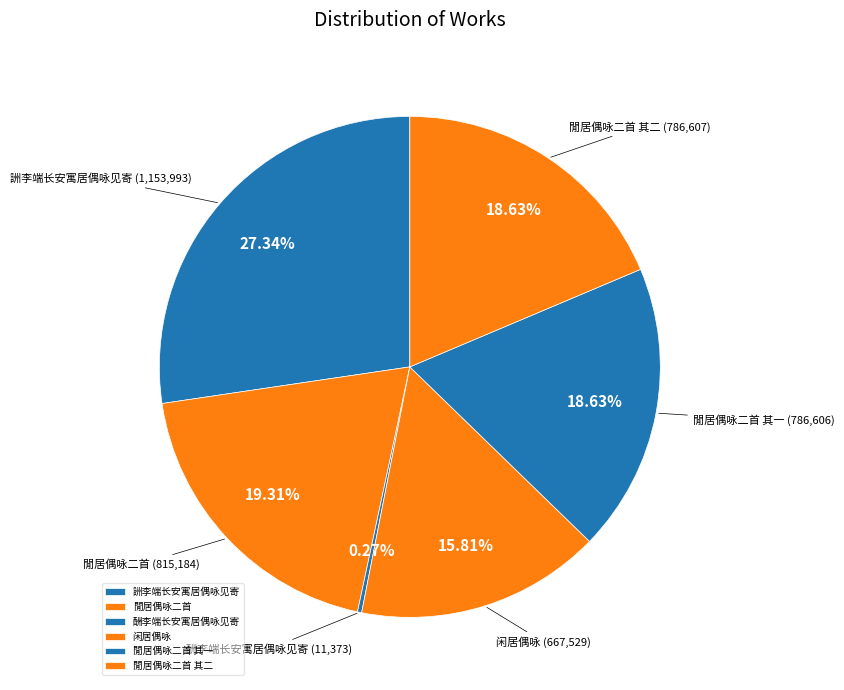

Which category has the biggest portion of the pie?

詶李端长安寓居偶咏见寄